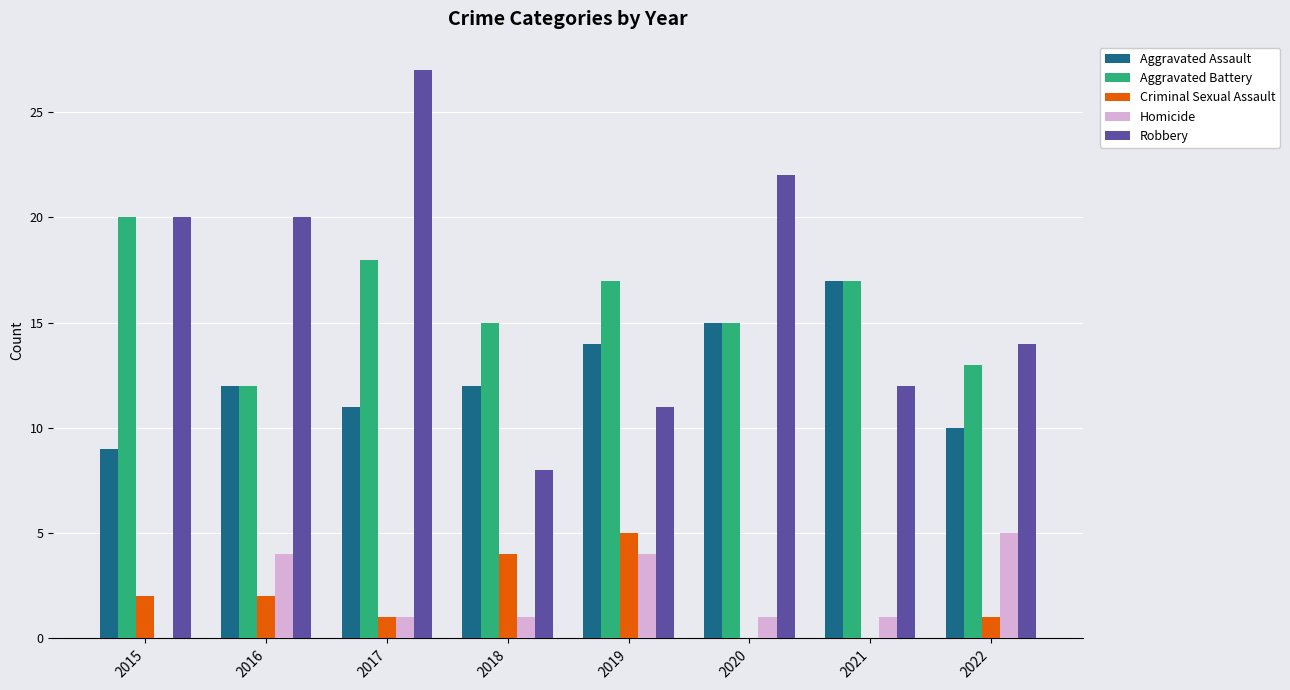

What is the total value across all series at 2017?

58